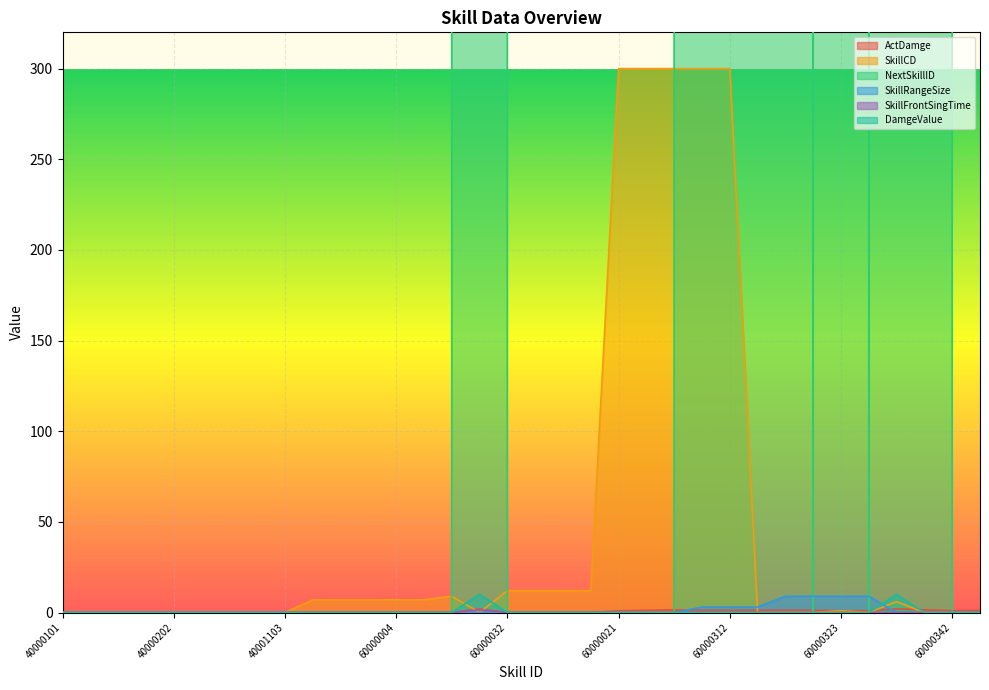

At which label is SkillFrontSingTime closest to 0?

40000101